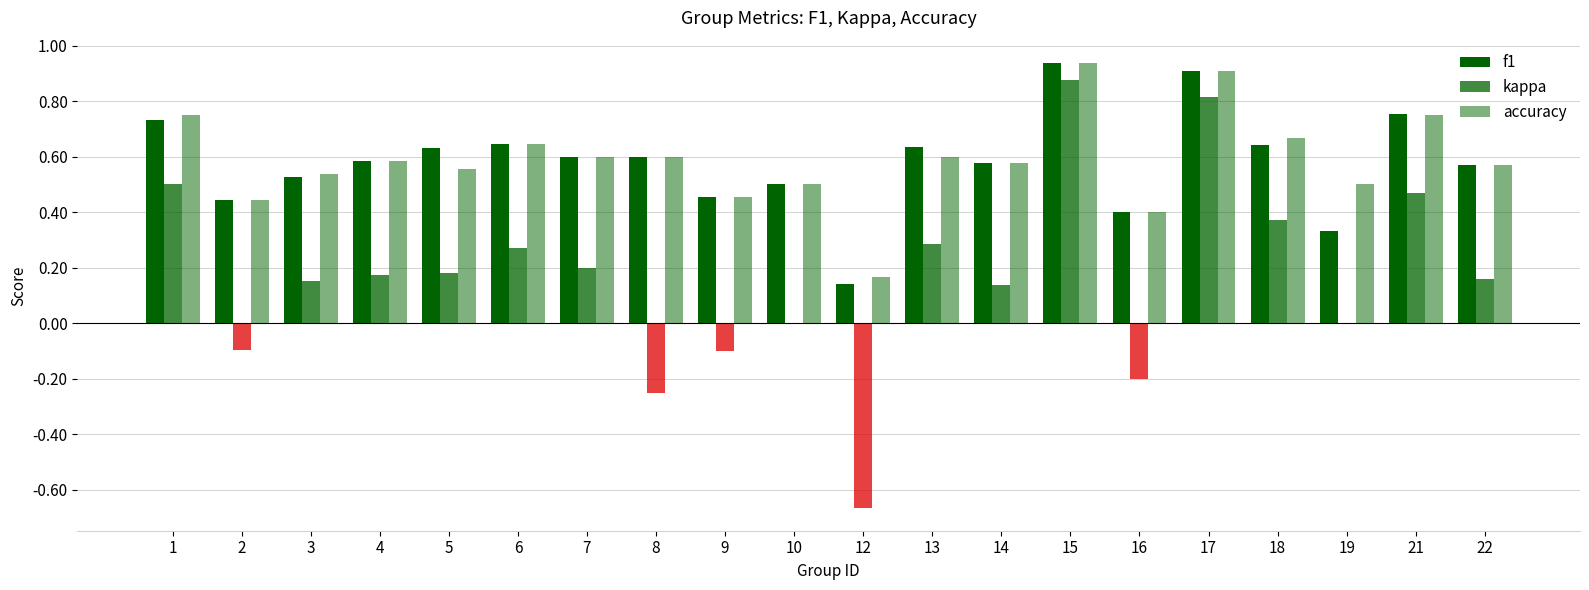

How many data points does each series have?

20